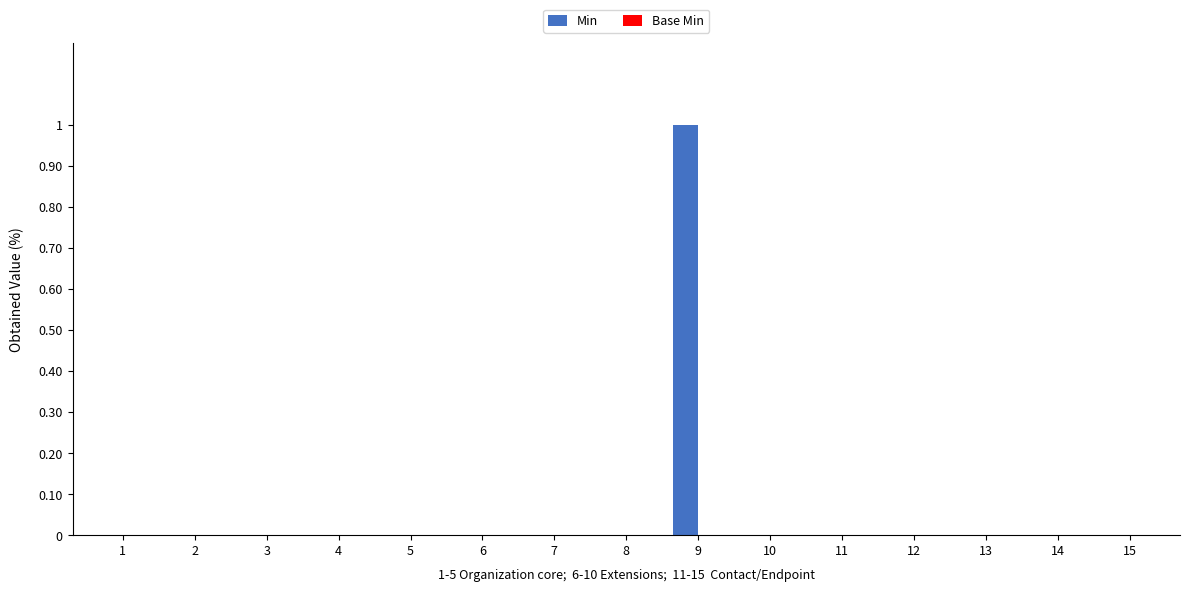

How many data points does each series have?

15